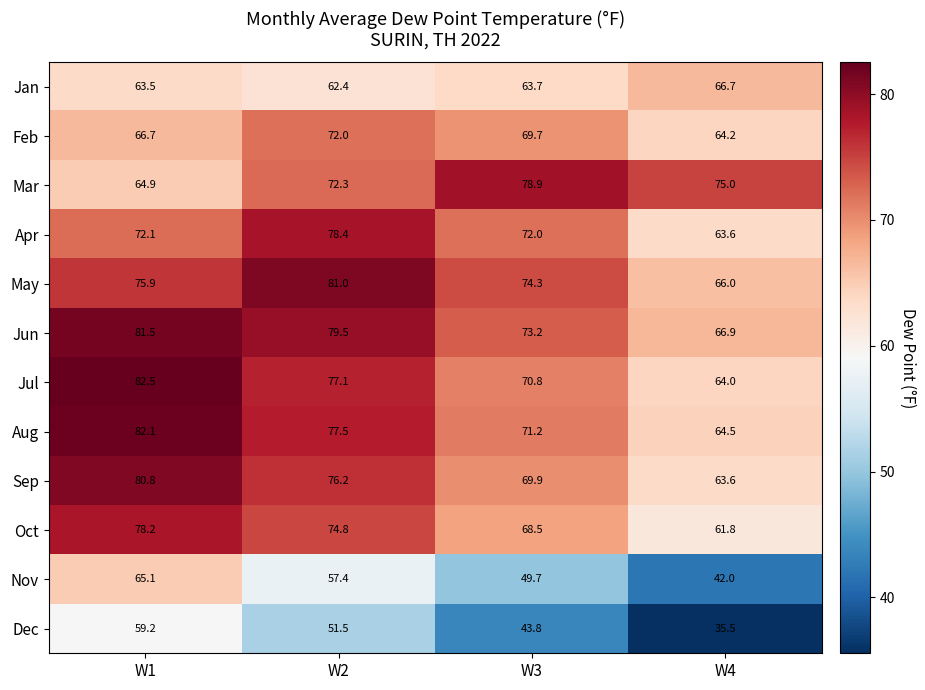

How many series are shown in this chart?

12